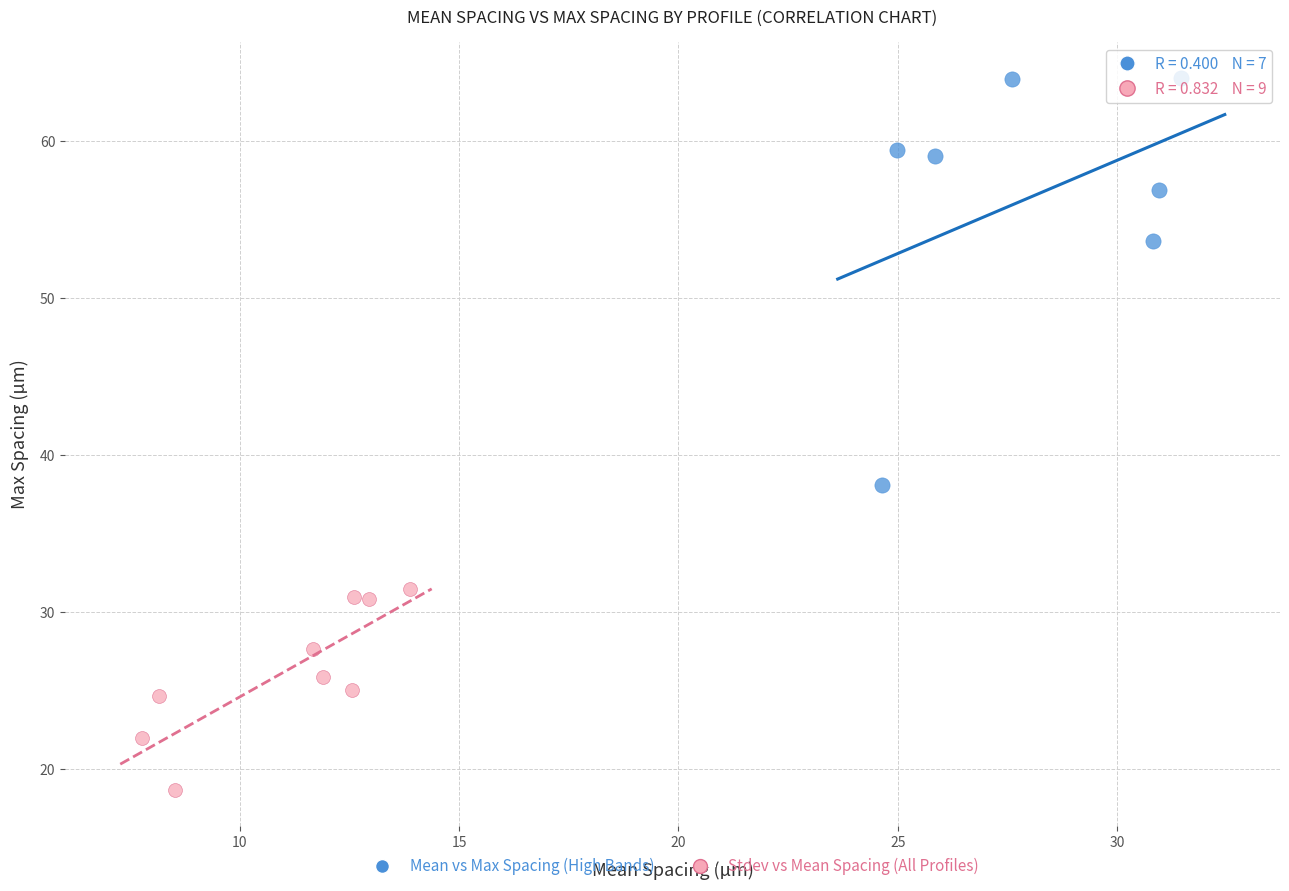

What are all the series names shown in the legend?

Mean vs Max Spacing (High Bands), Stdev vs Mean Spacing (All Profiles)